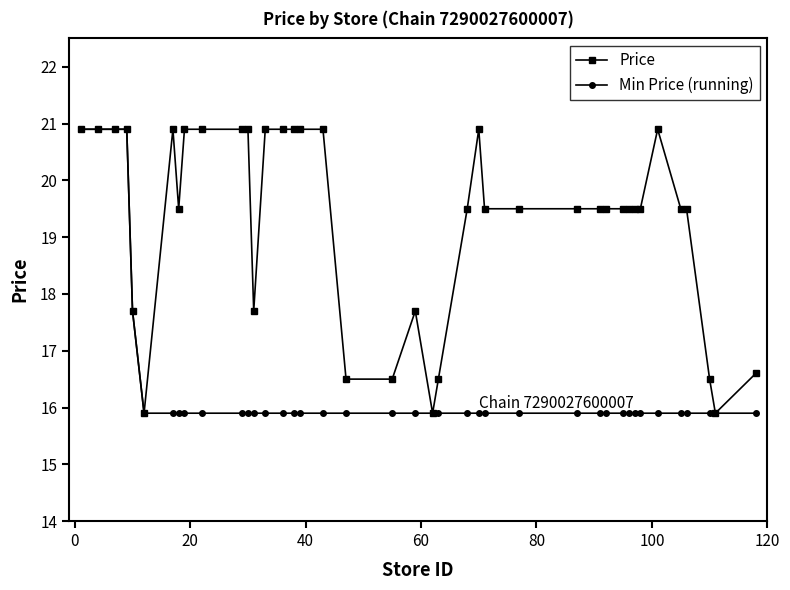

Reading left to right, extract all data points from this chart.

Price: 20.9	20.9	20.9	20.9	17.7	15.9	20.9	19.5	20.9	20.9	20.9	20.9	17.7	20.9	20.9	20.9	20.9	20.9	16.5	16.5	17.7	15.9	16.5	19.5	20.9	19.5	19.5	19.5	19.5	19.5	19.5	19.5	19.5	19.5	20.9	19.5	19.5	16.5	15.9	16.6
Min Price (running): 20.9	20.9	20.9	20.9	17.7	15.9	15.9	15.9	15.9	15.9	15.9	15.9	15.9	15.9	15.9	15.9	15.9	15.9	15.9	15.9	15.9	15.9	15.9	15.9	15.9	15.9	15.9	15.9	15.9	15.9	15.9	15.9	15.9	15.9	15.9	15.9	15.9	15.9	15.9	15.9